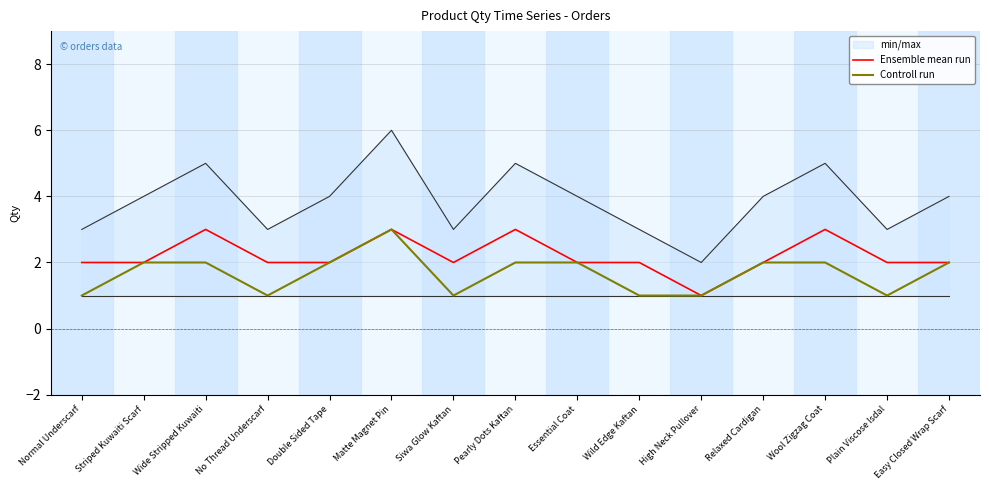

List the series in order of their overall mean, highest first.

min/max, Ensemble mean run, Controll run